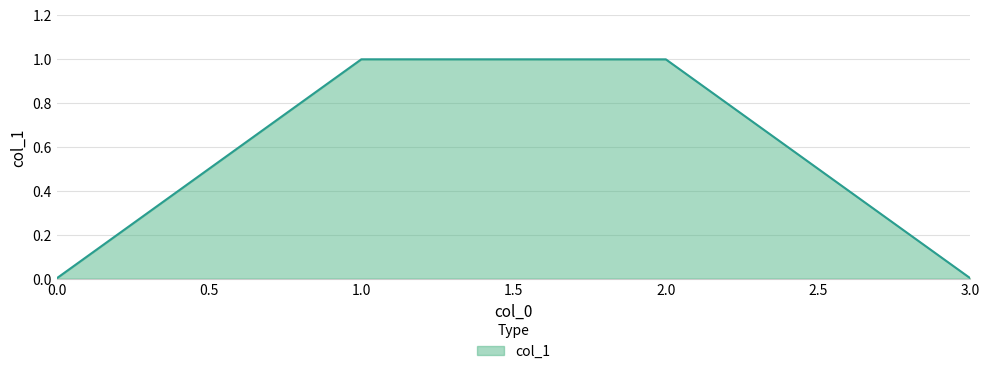

Is it true that the value at 2.0 is 1.8?

False